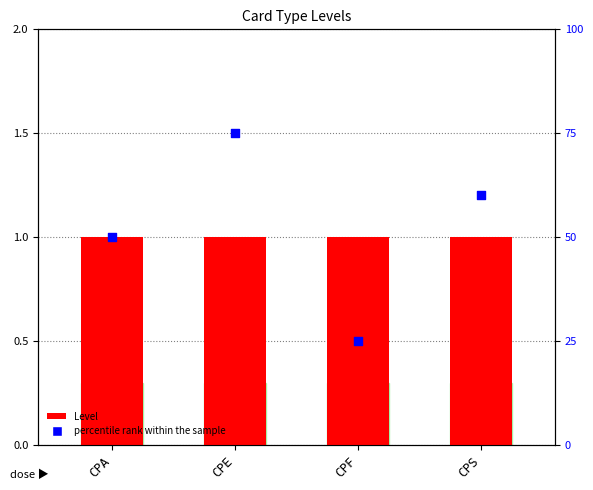

What are all the series names shown in the legend?

Level, percentile rank within the sample